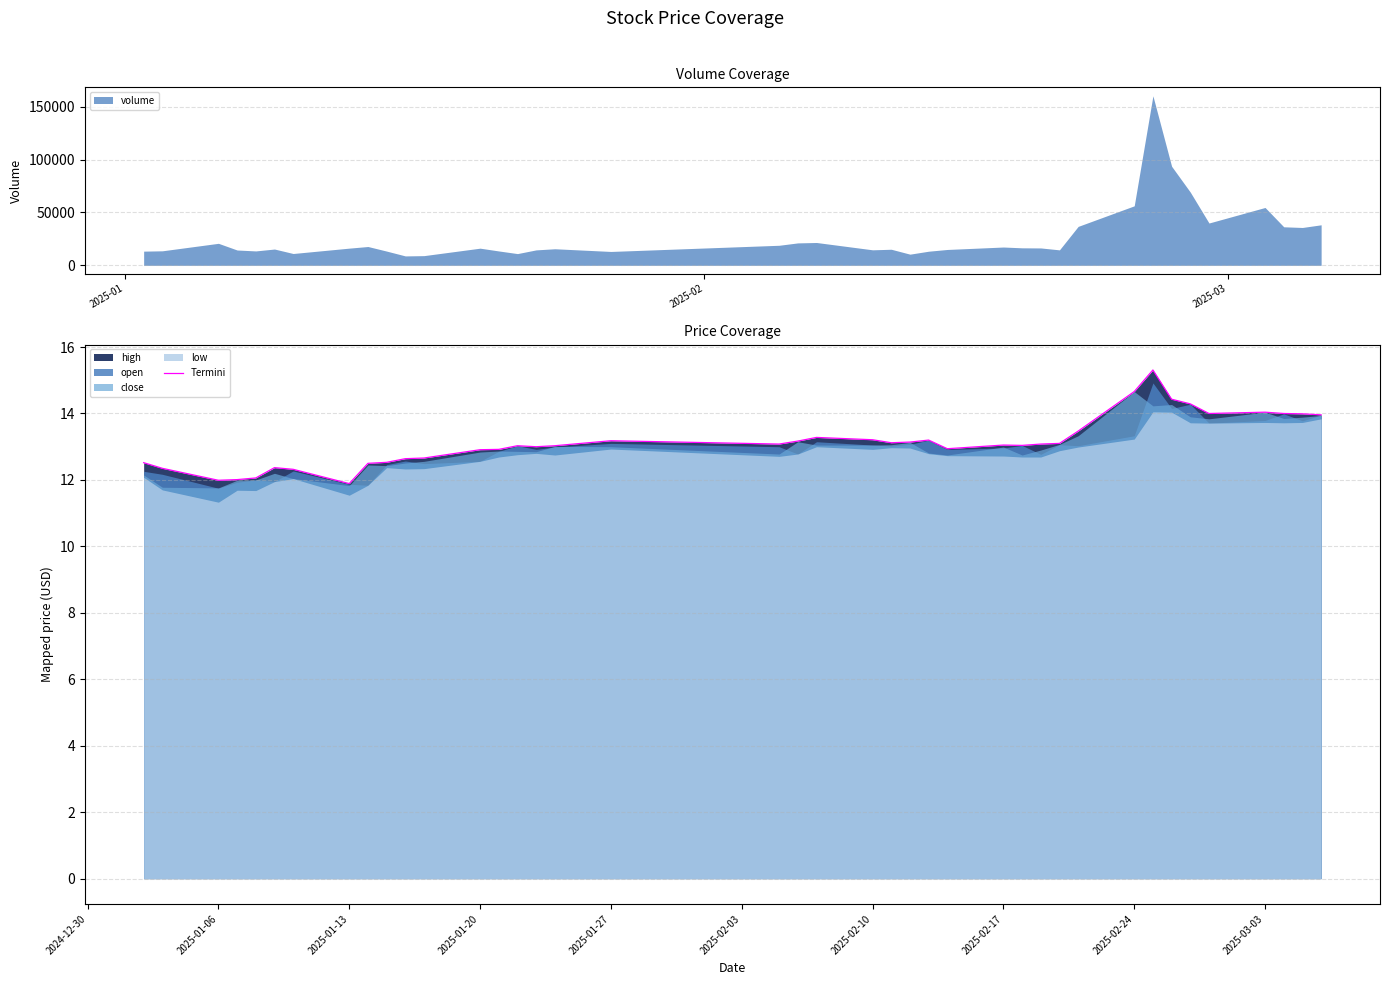

Does the chart display data point markers on the line(s)?

No